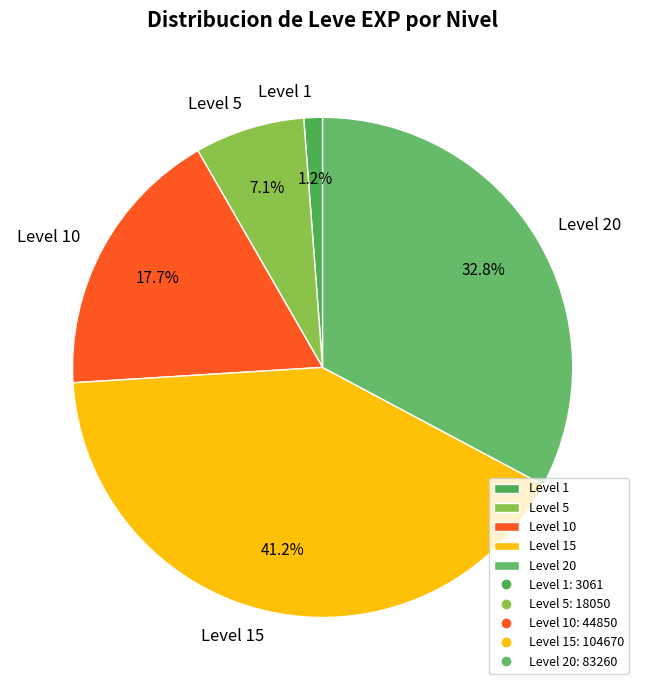

What is the smallest slice in the pie chart?

Level 1